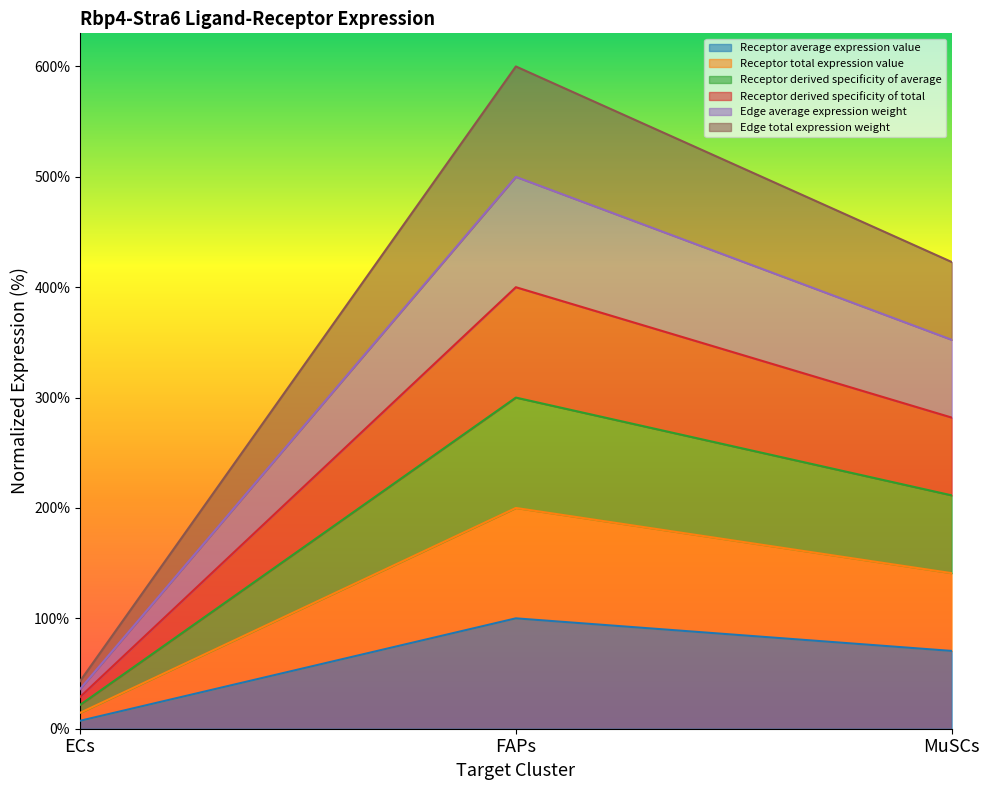

What is the label of the 1st point from the left?

ECs